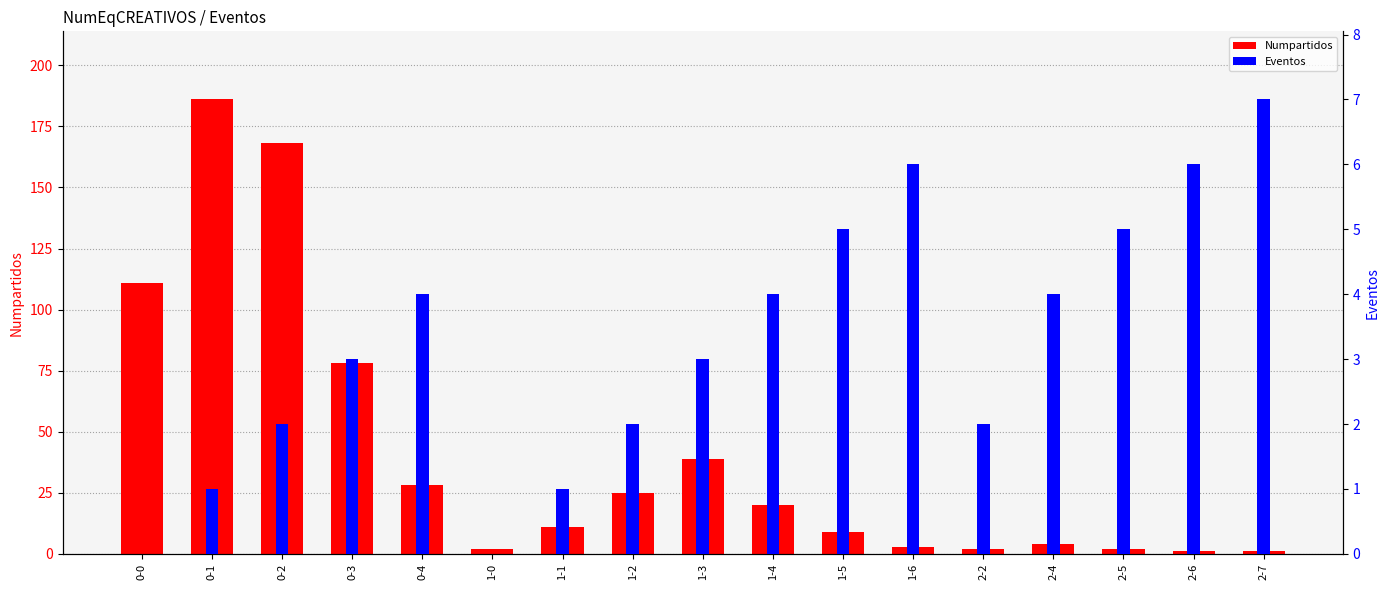

Which category has the highest value in the Eventos series?

2-7